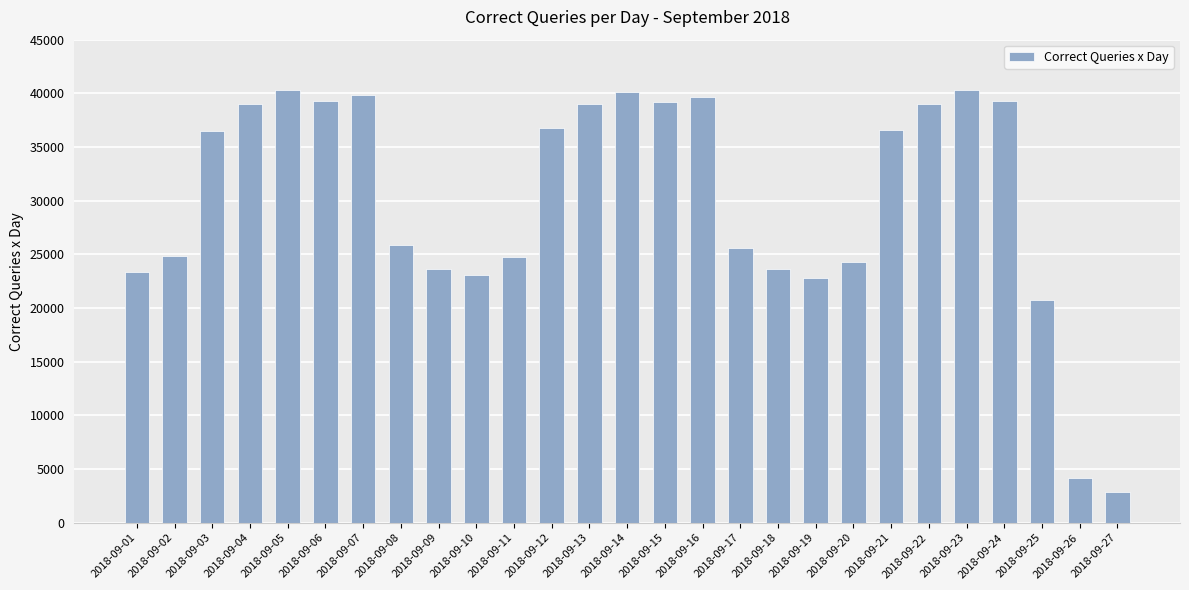

Is it true that the value at 2018-09-19 is 22813?

True